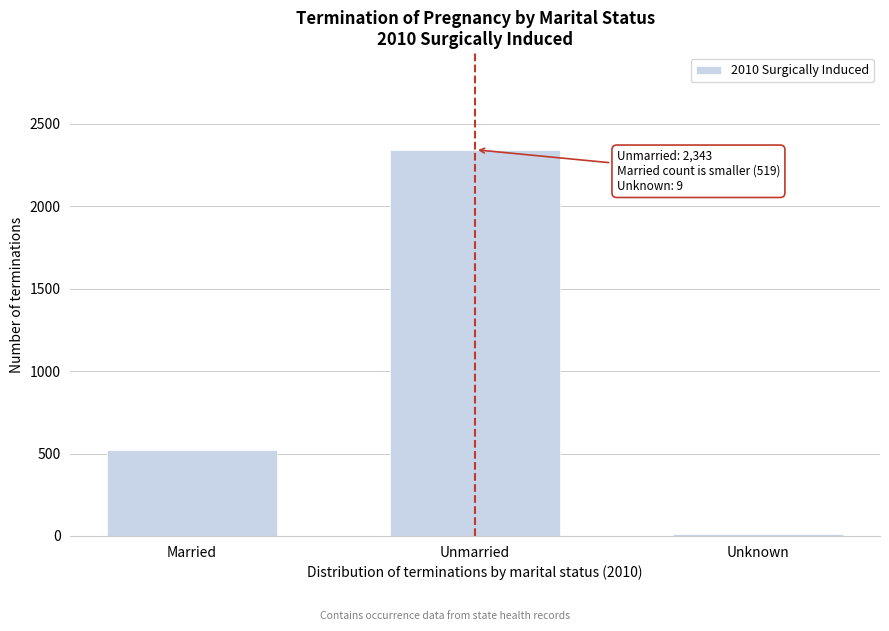

Reading left to right, transcribe all the data shown in this chart.

519	2343	9